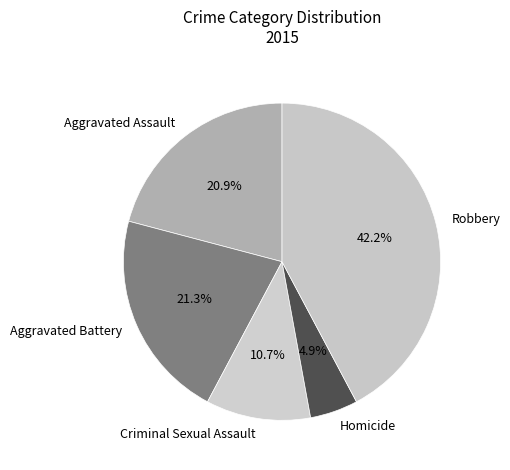

Is there a majority slice in this chart?

No